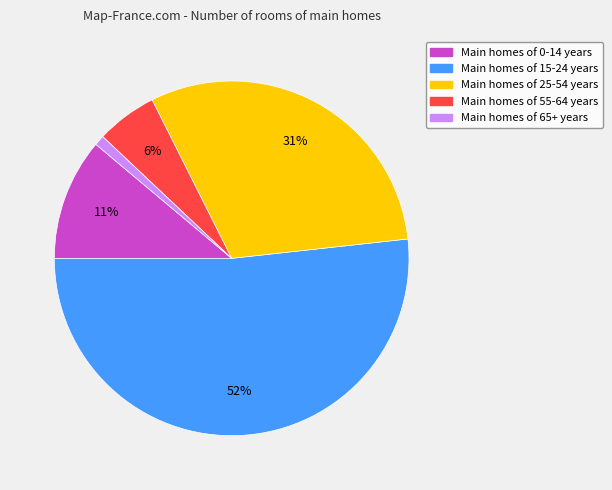

To the nearest percent, what is the average slice percentage?

20%